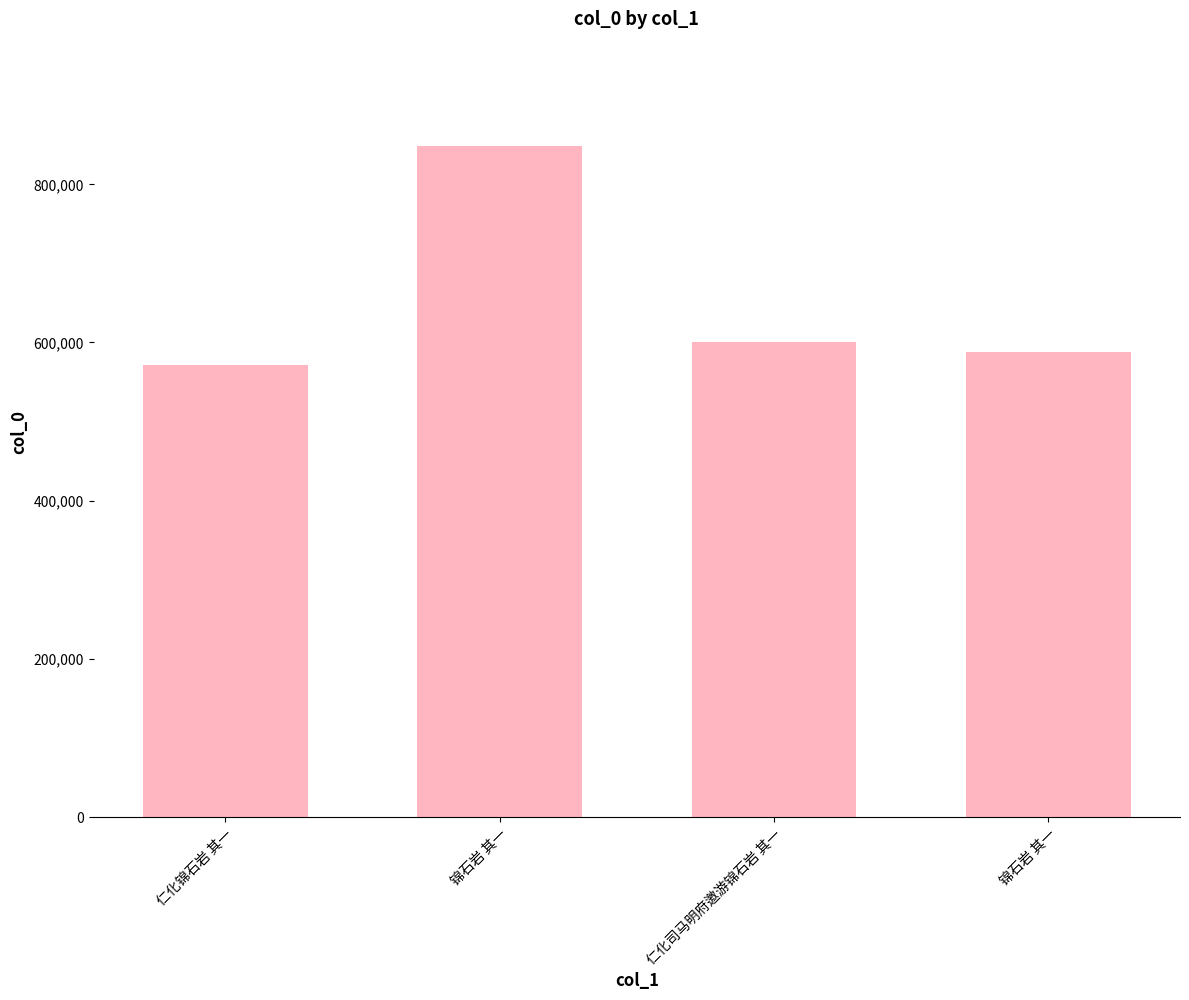

What is the ratio of the value at 仁化锦石岩 其一 to the value at 锦石岩 其一?

1.0